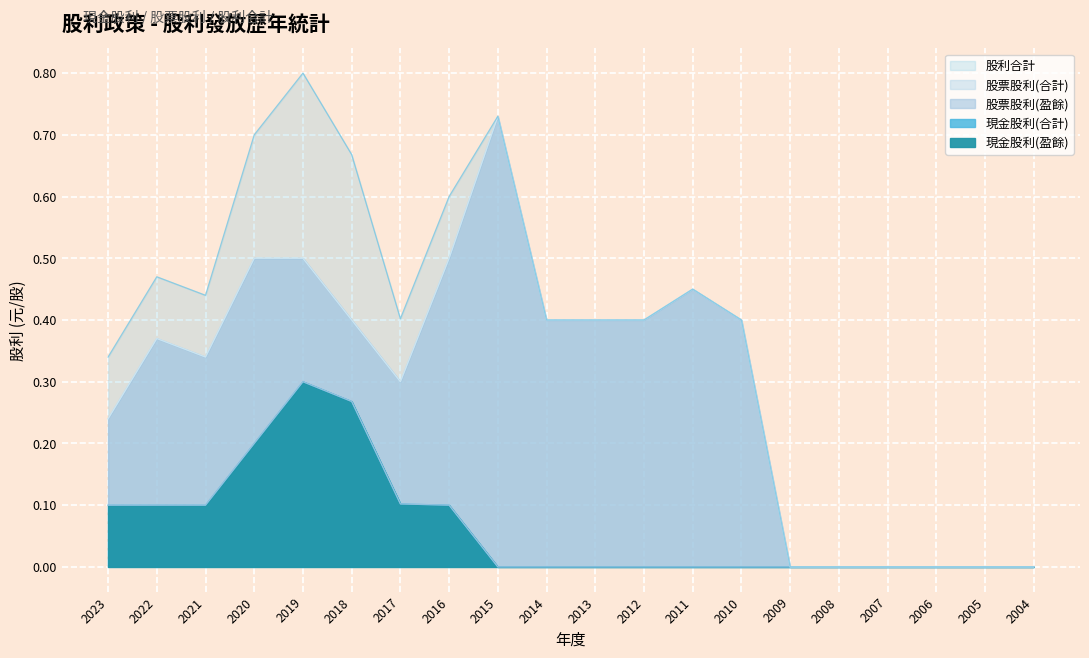

At how many categories does at least one series exceed 0?

14